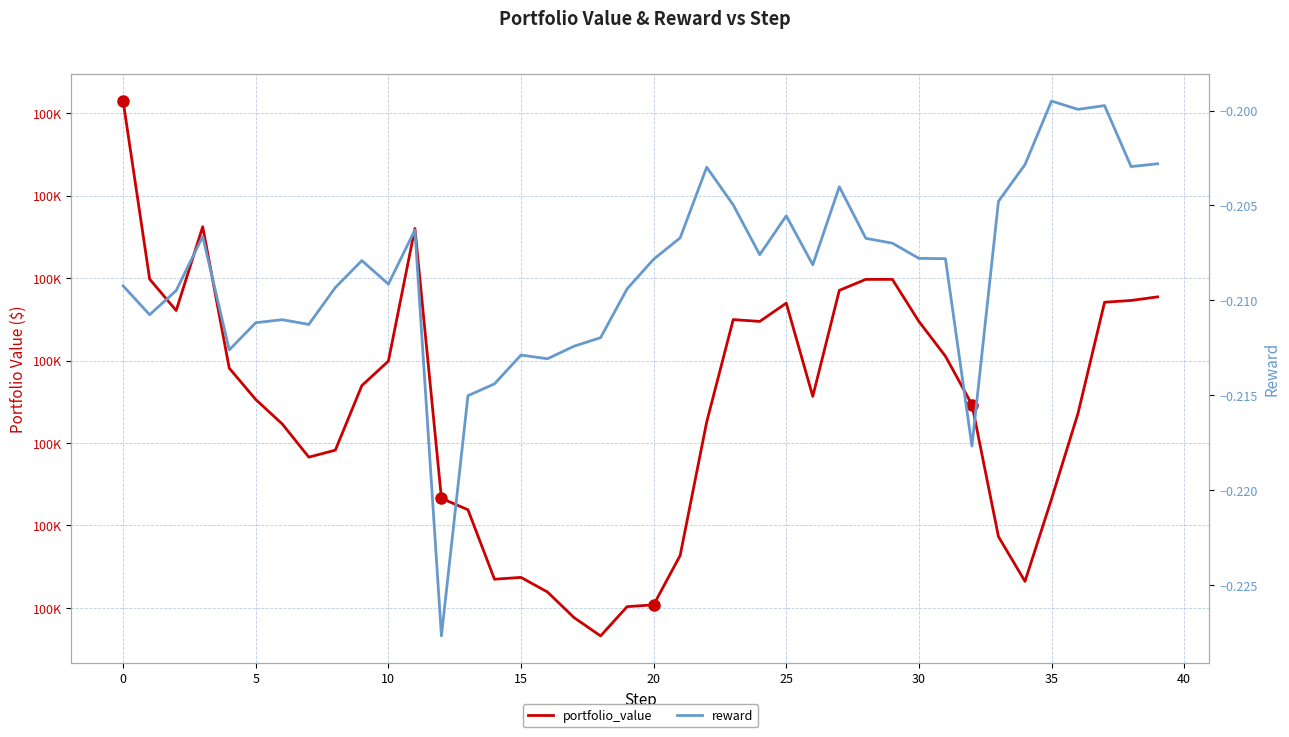

How many interior local valleys does the reward series have?

11